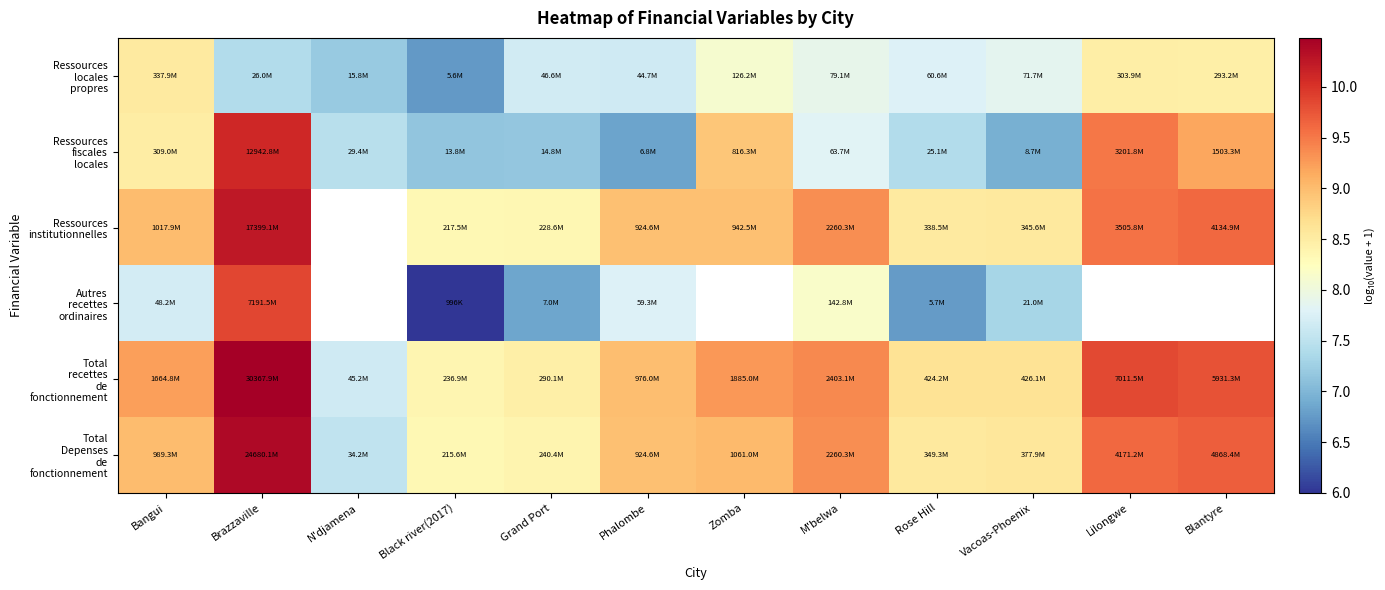

List the series in order of their peak value, highest first.

Total recettes de fonctionnement, Total Depenses de fonctionnement, Ressources institutionnelles, Ressources fiscales locales, Autres recettes ordinaires, Ressources locales propres